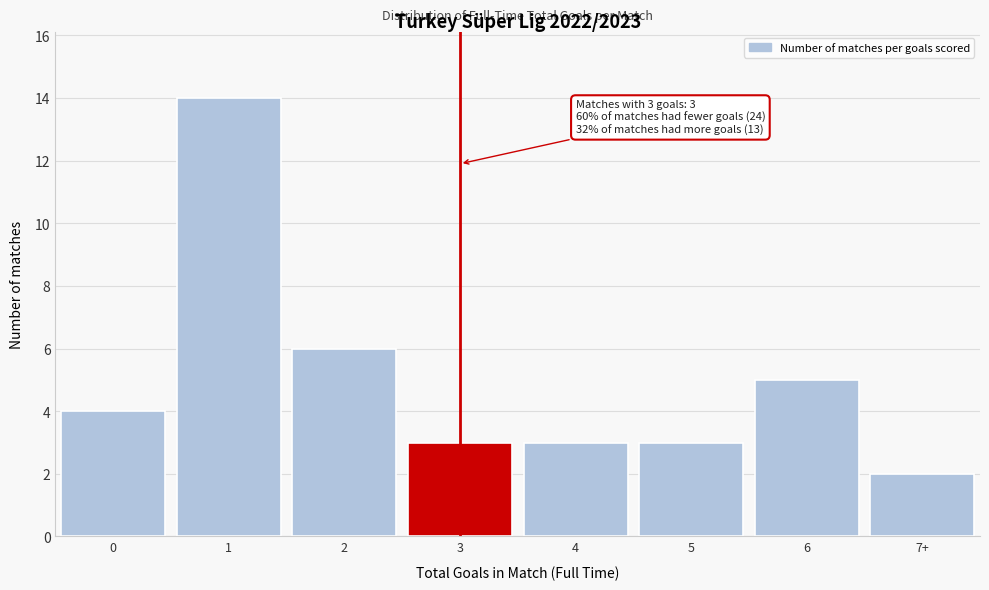

Reading right to left, extract all data points from this chart.

2	5	3	3	3	6	14	4